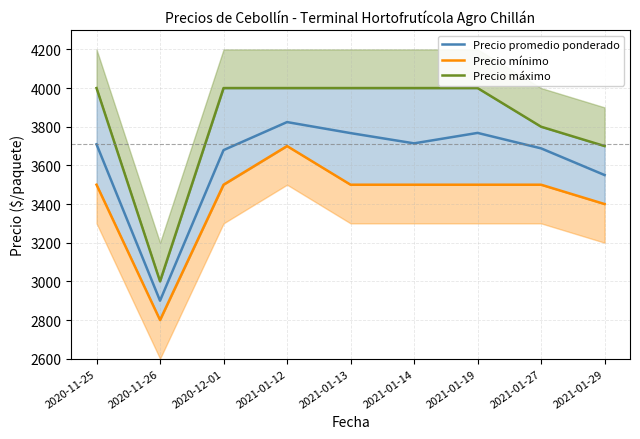

What is the total value across all series at 2020-11-25?

11209